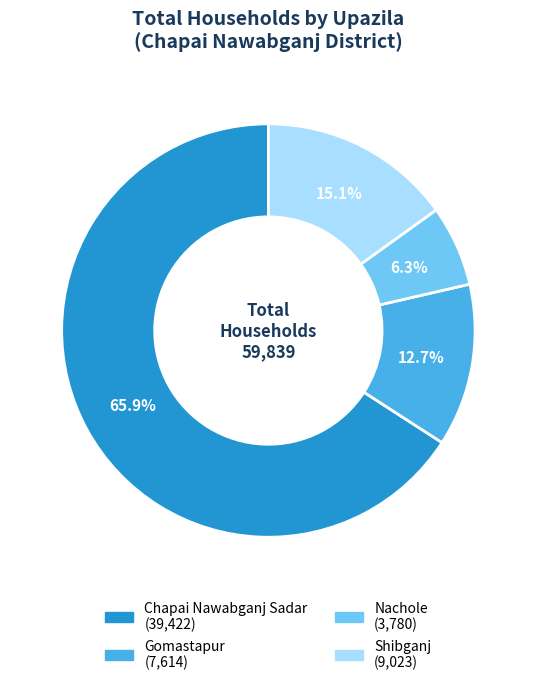

Does any single category account for the majority?

Yes